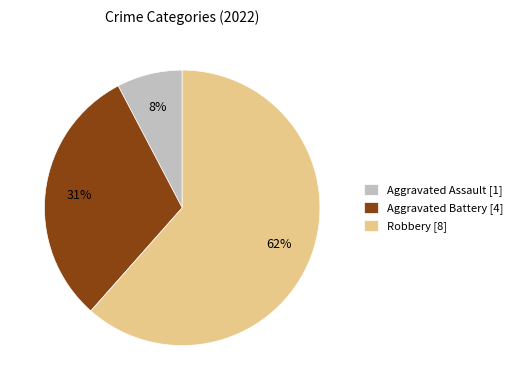

Does Aggravated Assault account for over 50% of the chart?

No